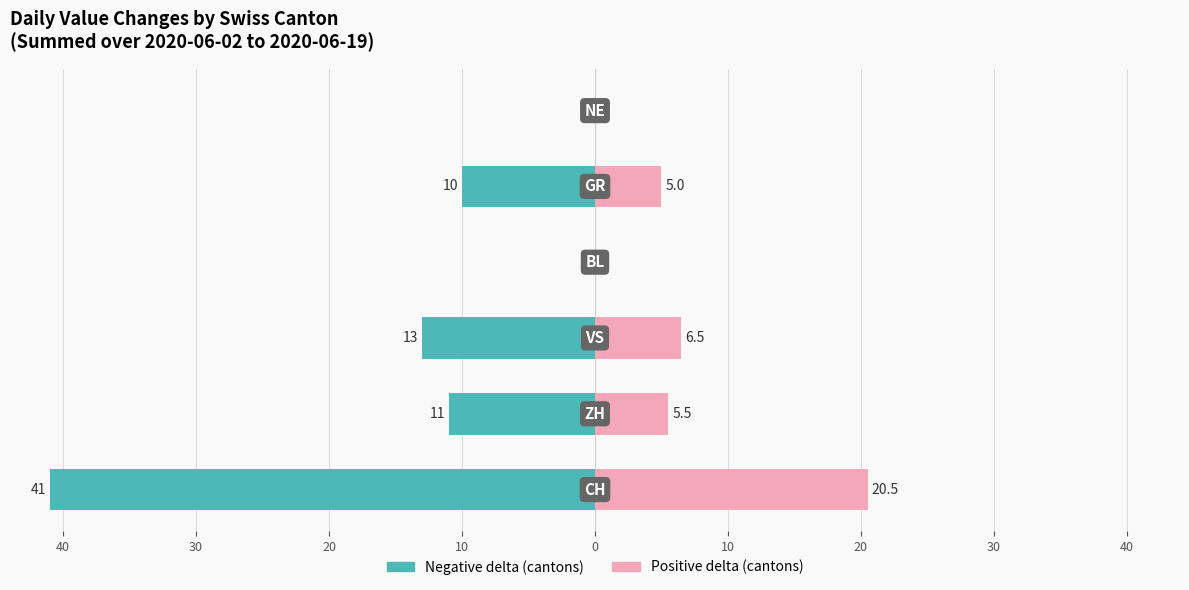

Is it true that Positive delta (right) equals -13.8 at 20?

False